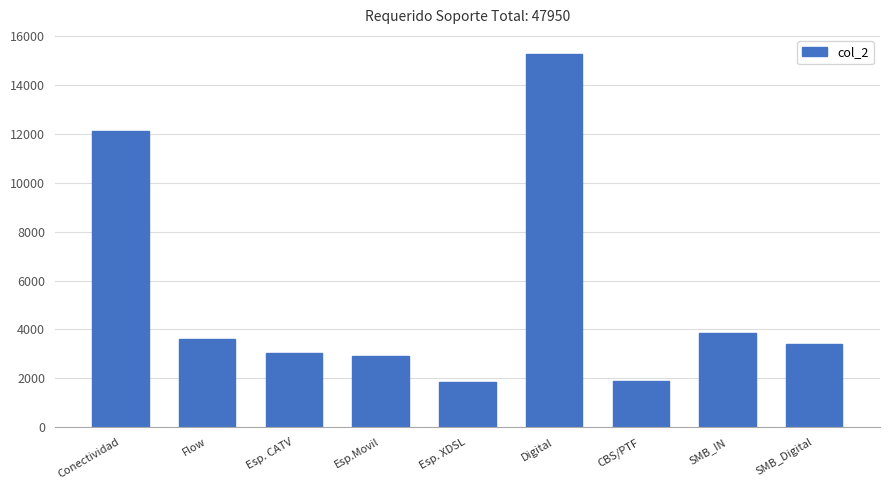

Read the value at Esp. CATV, to the nearest 10.

3050